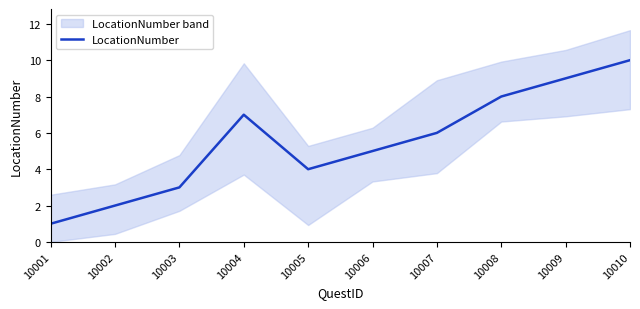

What is the greatest value displayed?

10